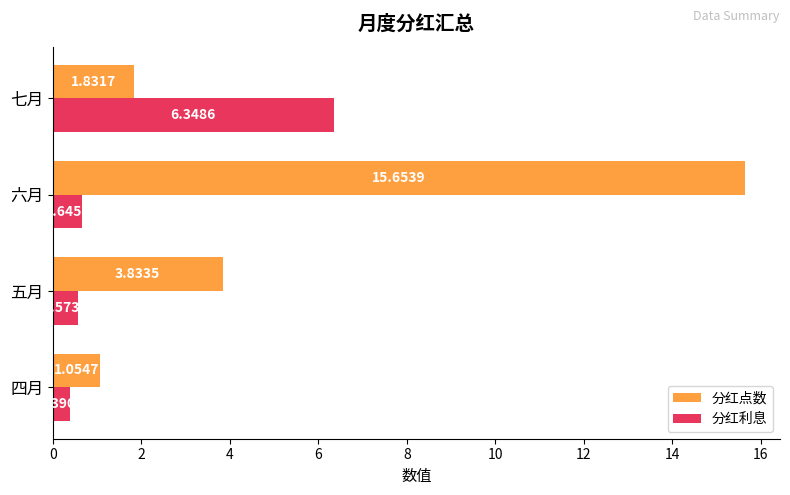

What is the sum of all 分红点数 values?

22.4